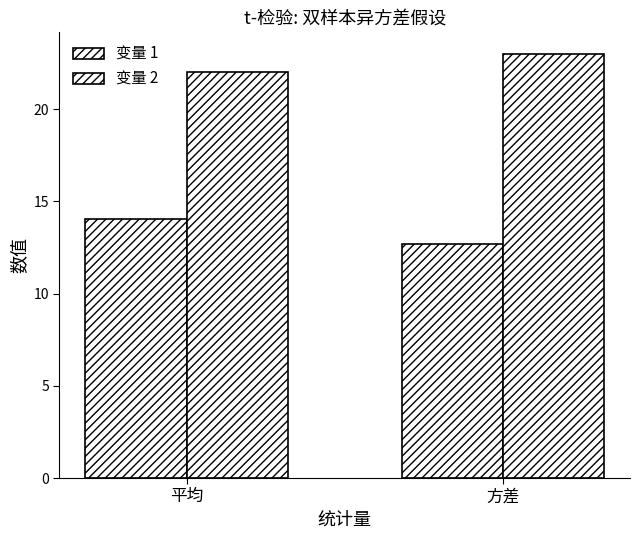

Is it true that 变量 1 equals 14.1 at 平均?

True